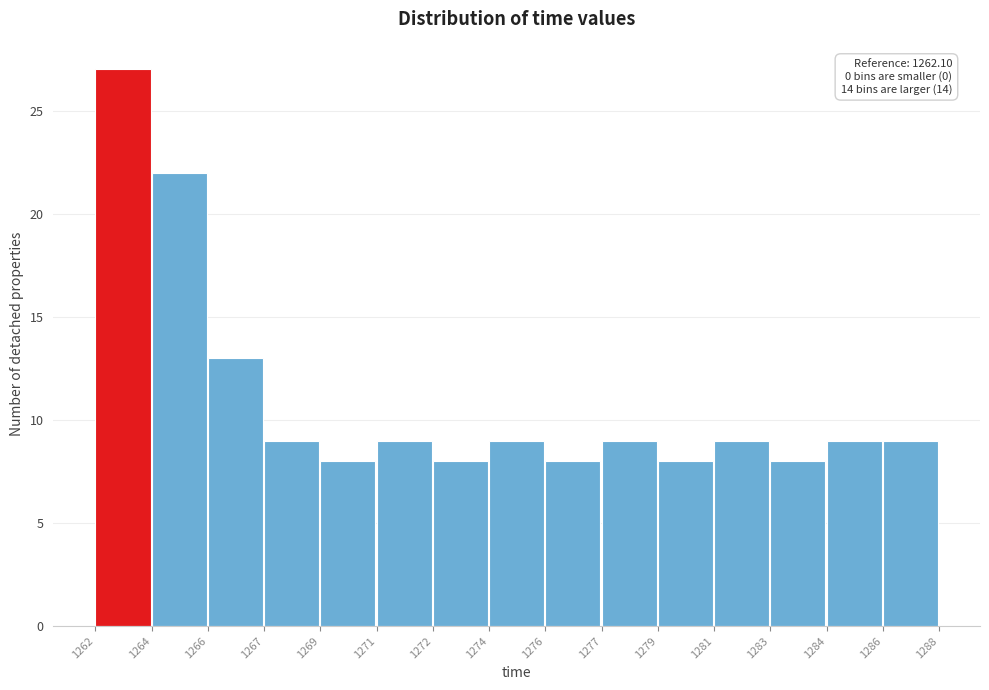

Reading left to right, what are all the values shown in this chart?

27	22	13	9	8	9	8	9	8	9	8	9	8	9	9